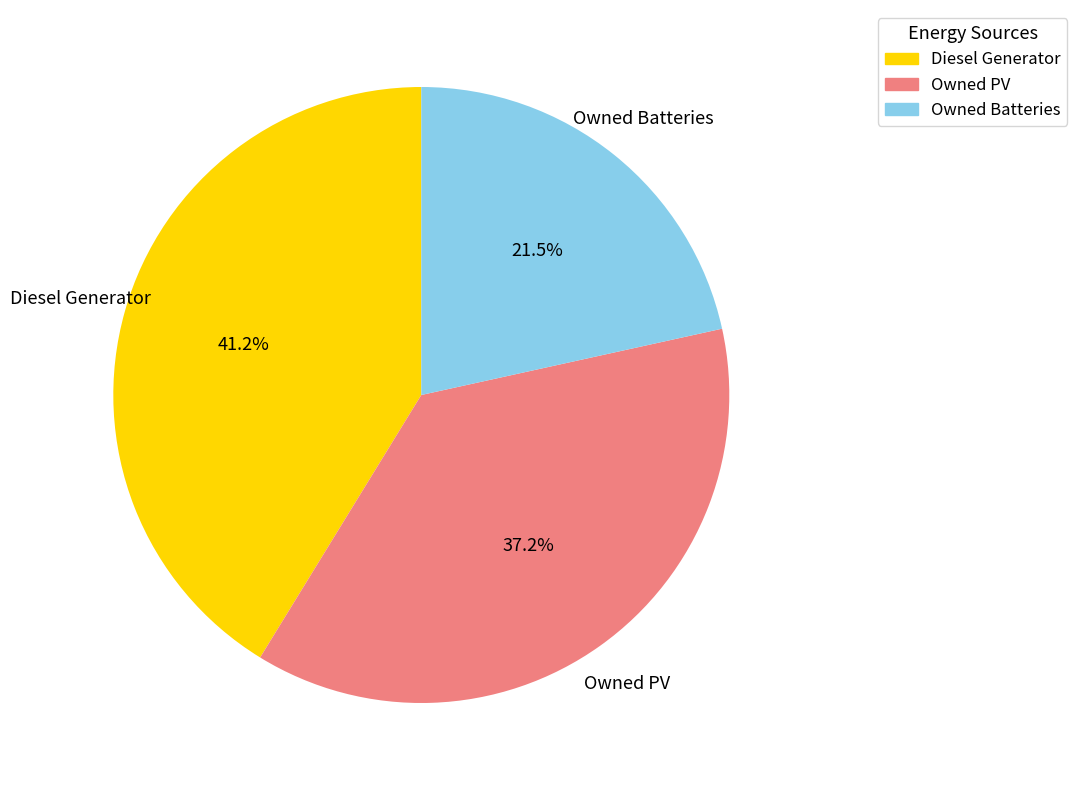

Rank the categories by value from lowest to highest.

Owned Batteries, Owned PV, Diesel Generator